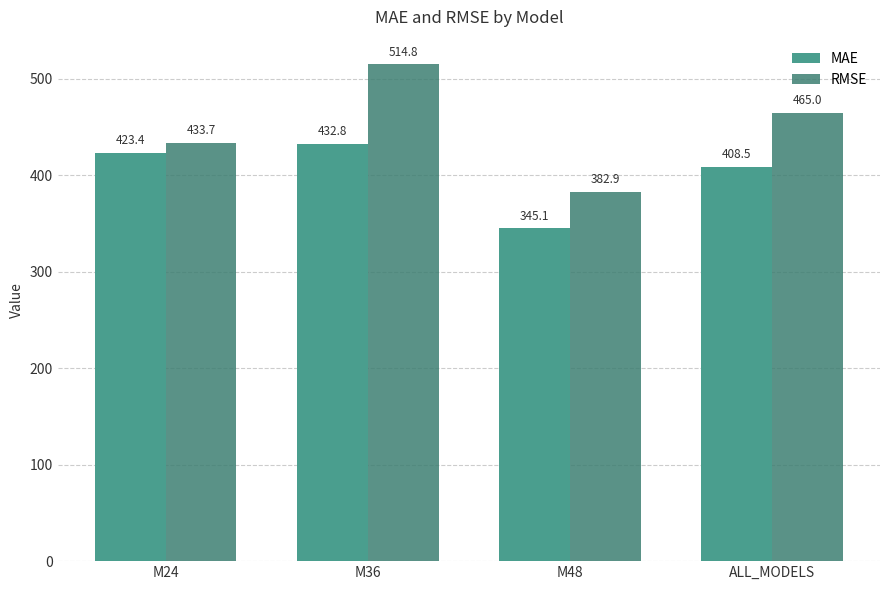

Is the value of MAE at ALL_MODELS greater than the value of RMSE at M48?

Yes